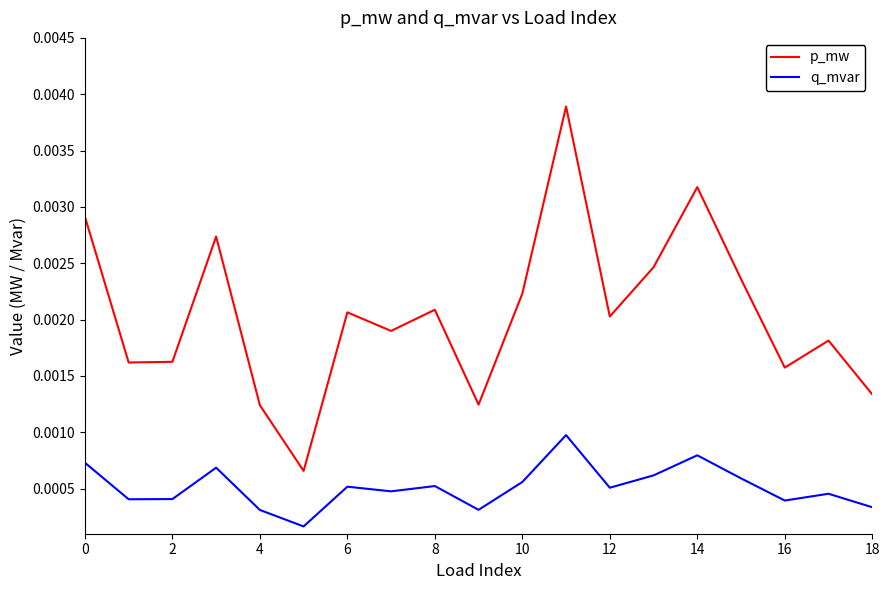

True or false: p_mw and q_mvar intersect in this chart.

False